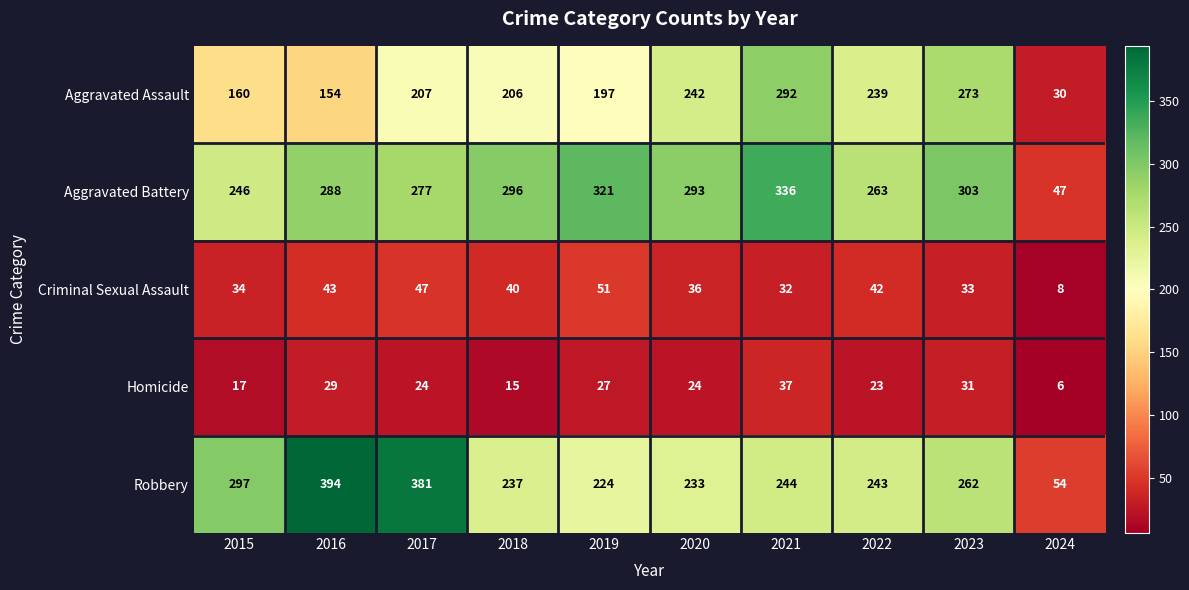

Rank the series at 2024 from highest to lowest value.

Robbery, Aggravated Battery, Aggravated Assault, Criminal Sexual Assault, Homicide